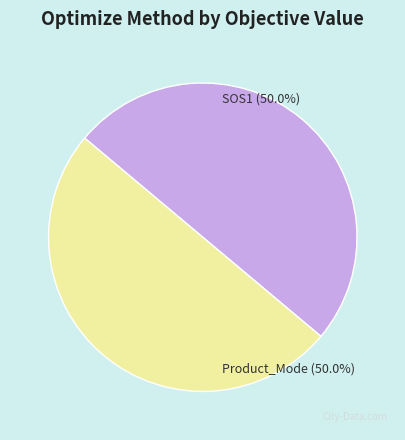

To the nearest percent, what is the average slice percentage?

50%